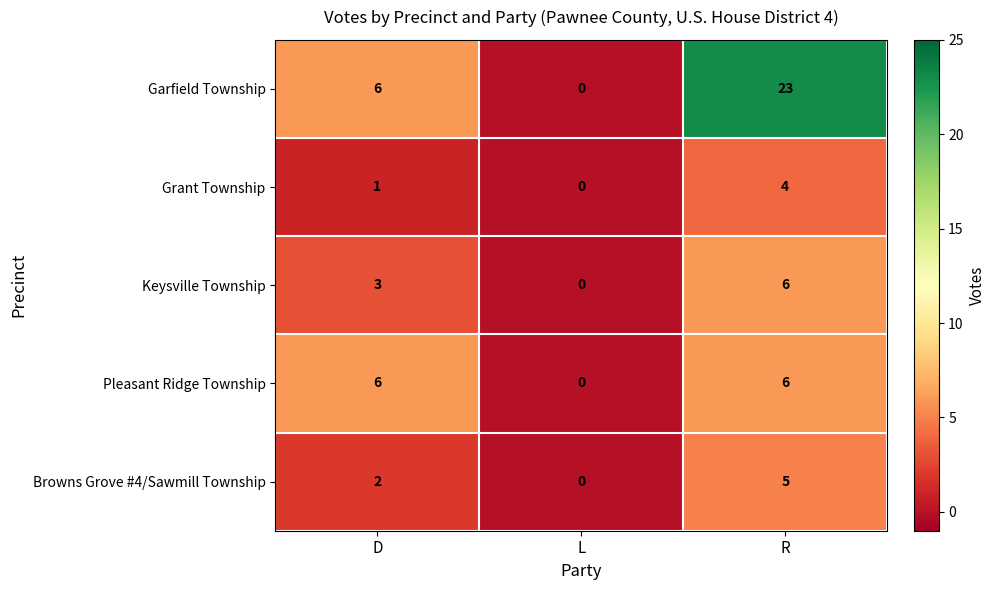

Count the Grant Township values in the range 0 to 4.

3